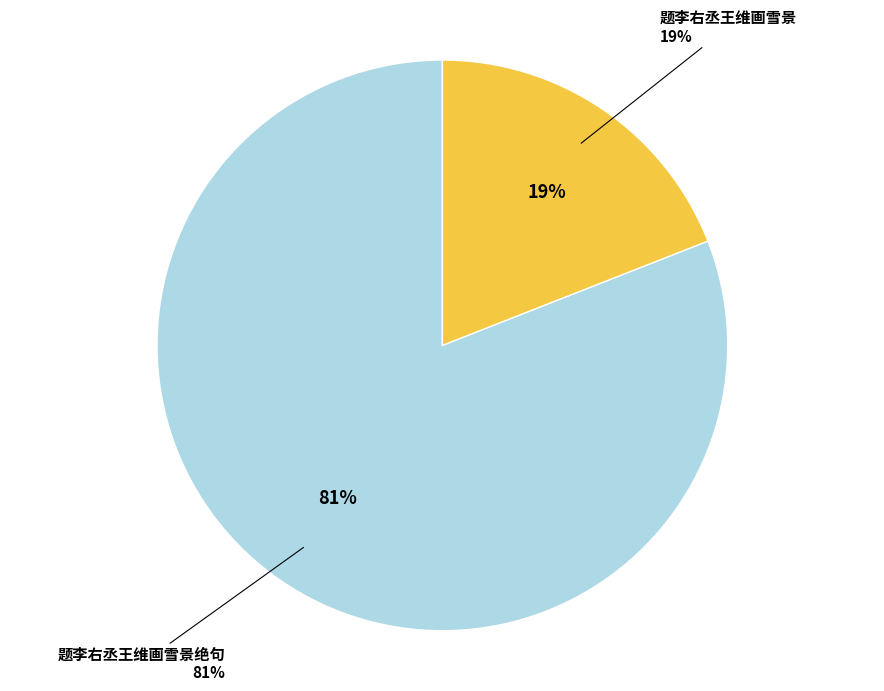

To the nearest percent, what is the combined percentage of 题李右丞王维画雪景 and 题李右丞王维画雪景绝句?

100%